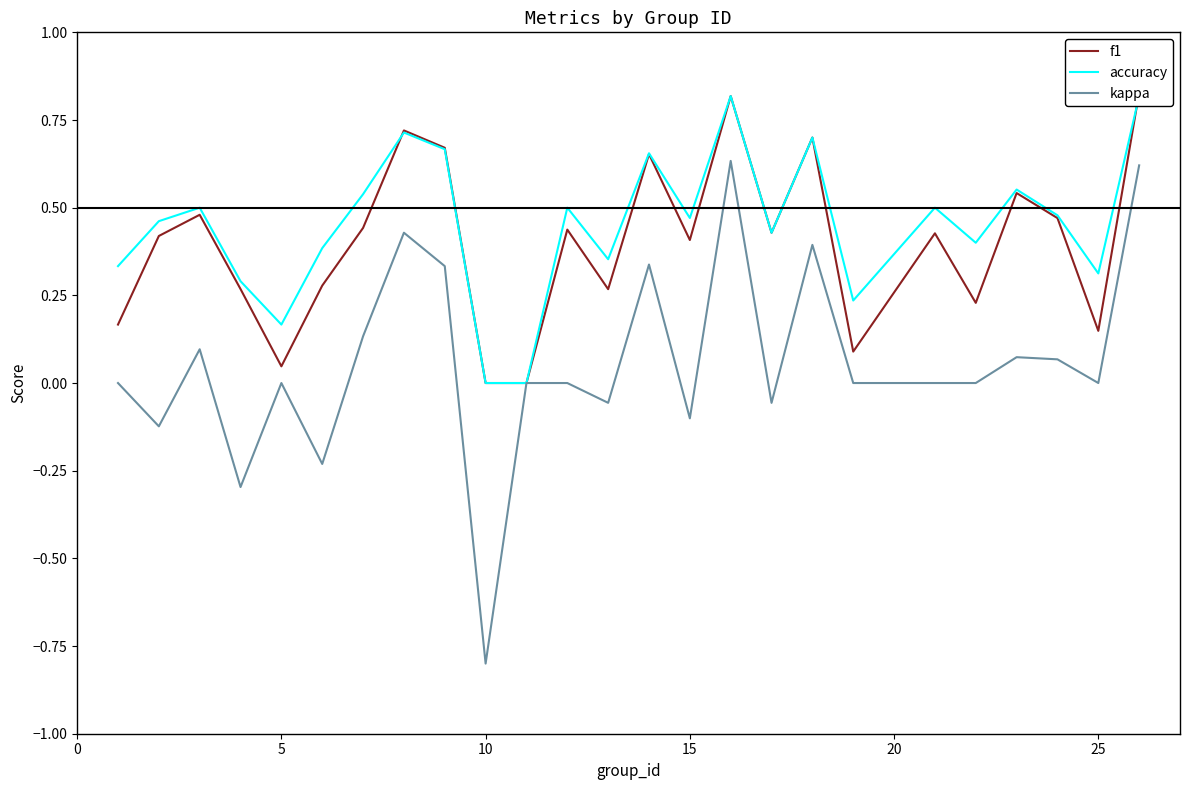

The value of kappa at 15 is -0.1. True or false?

True